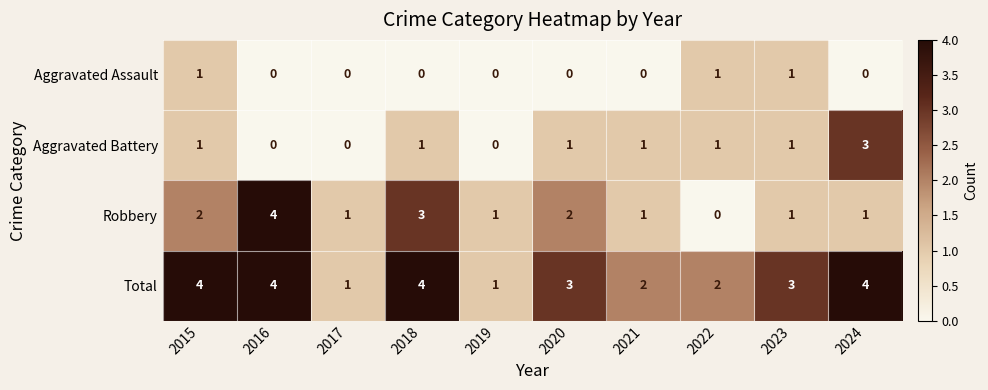

The Robbery series shows 1 at 2019. True or false?

True